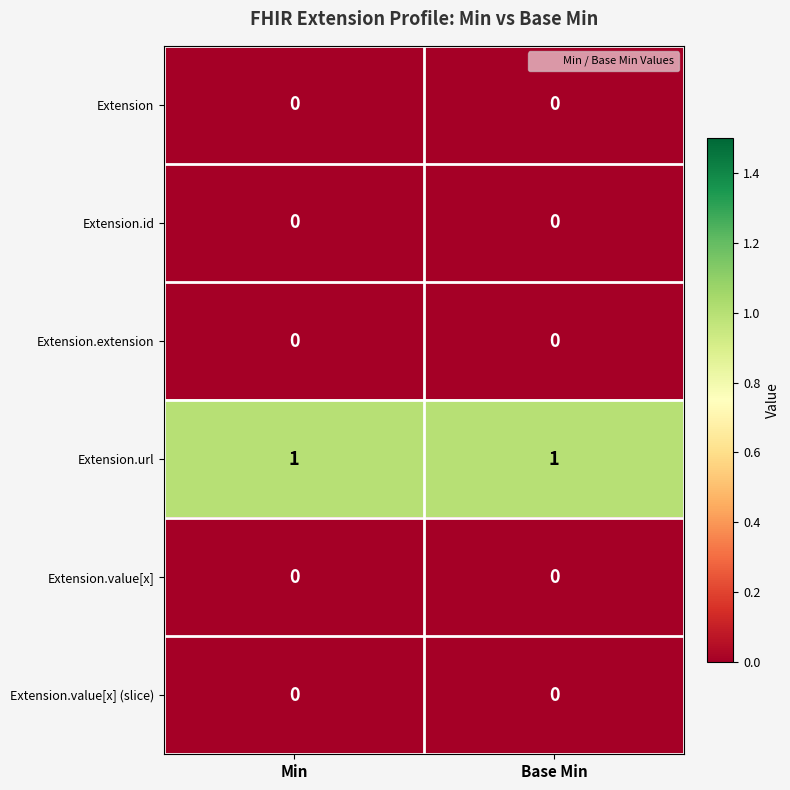

Is it true that Extension.url equals 1 at Min?

True